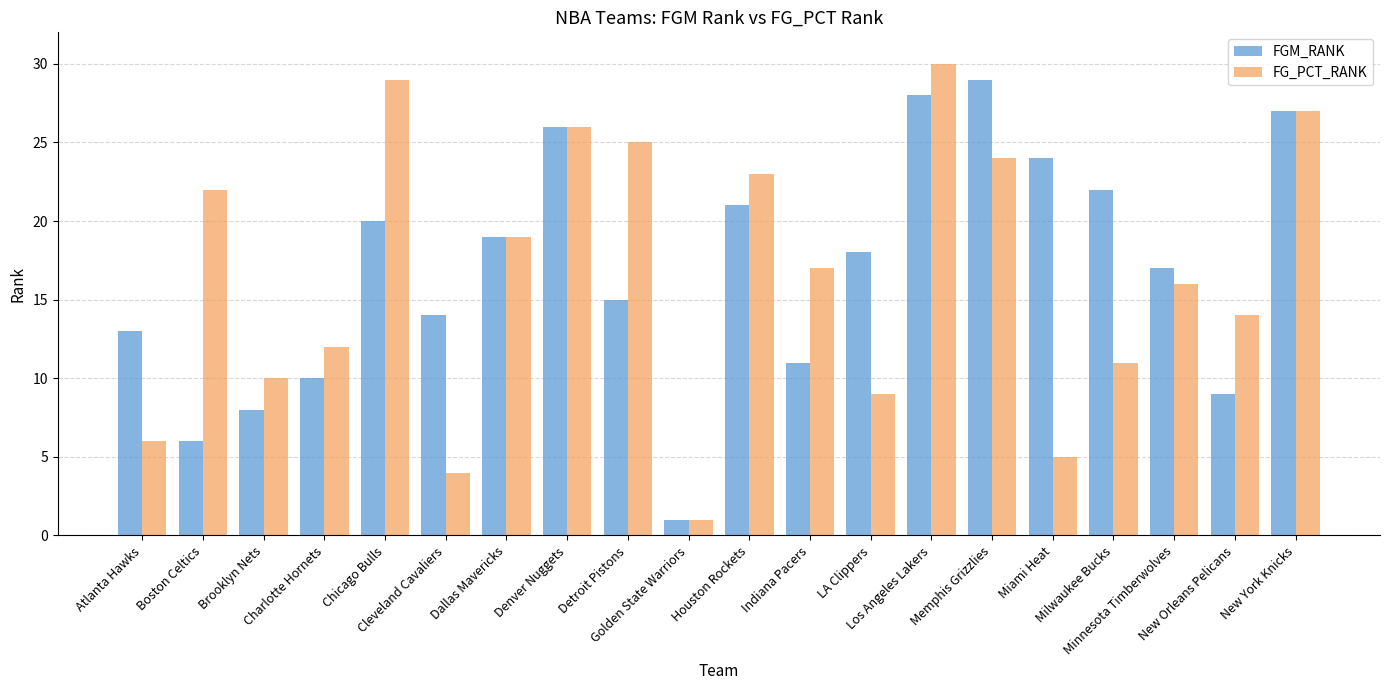

What is the value of the FG_PCT_RANK bar at the 16th from the left?

5